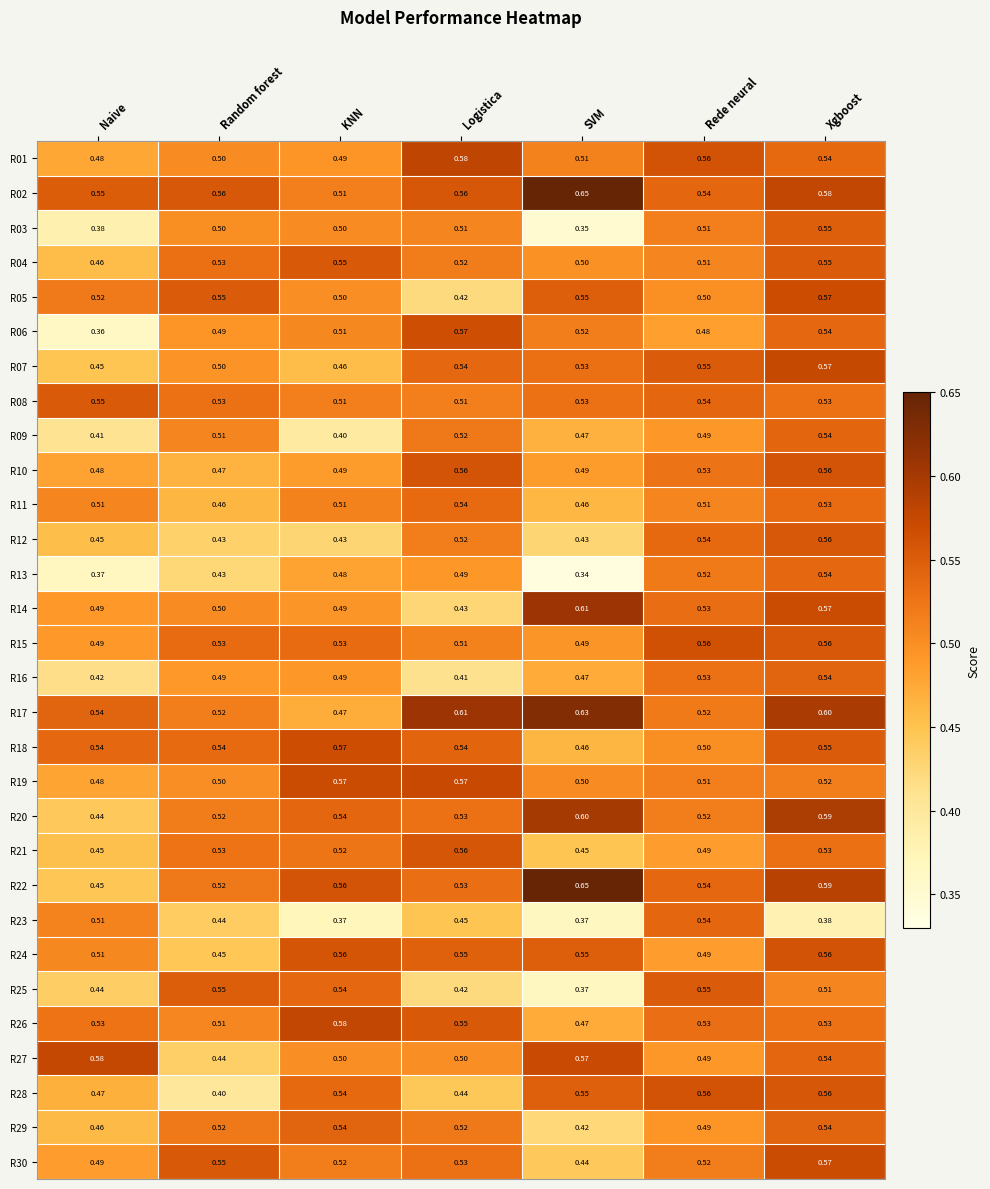

Which series has the largest total across all categories?

R02